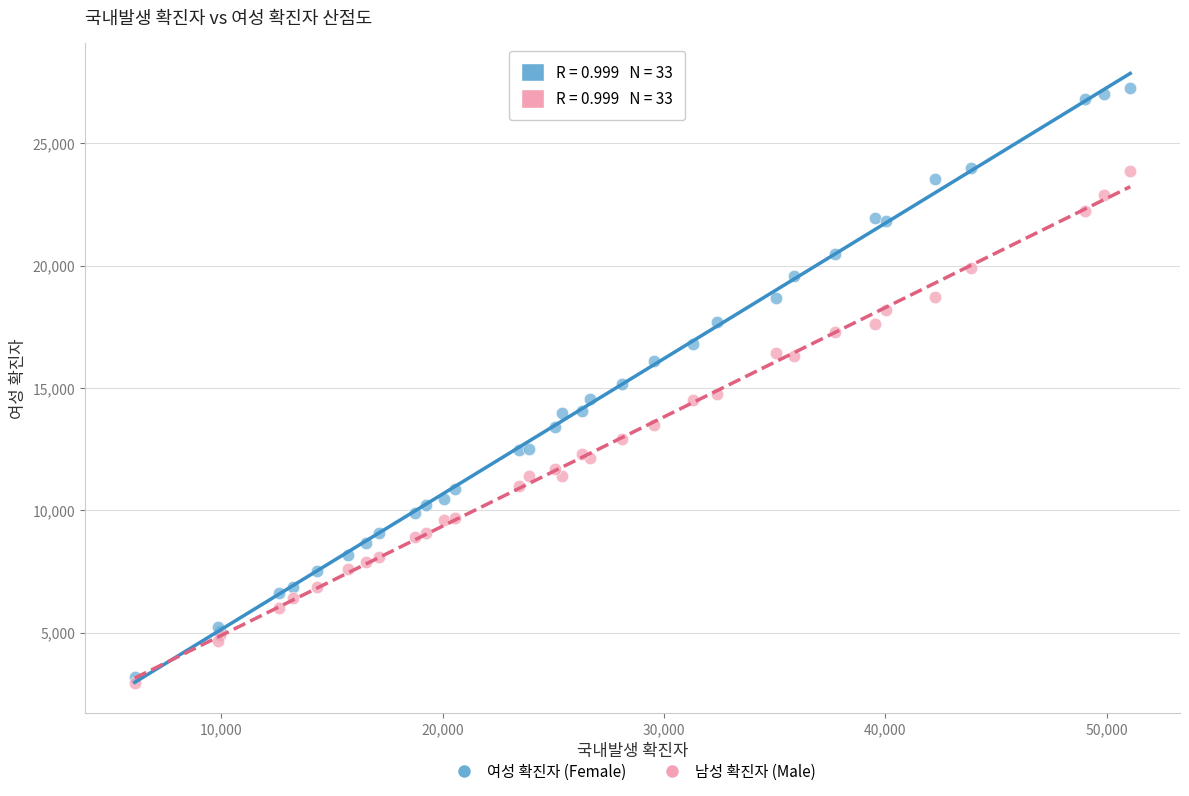

What are all the series names shown in the legend?

여성 확진자 (Female), 남성 확진자 (Male)